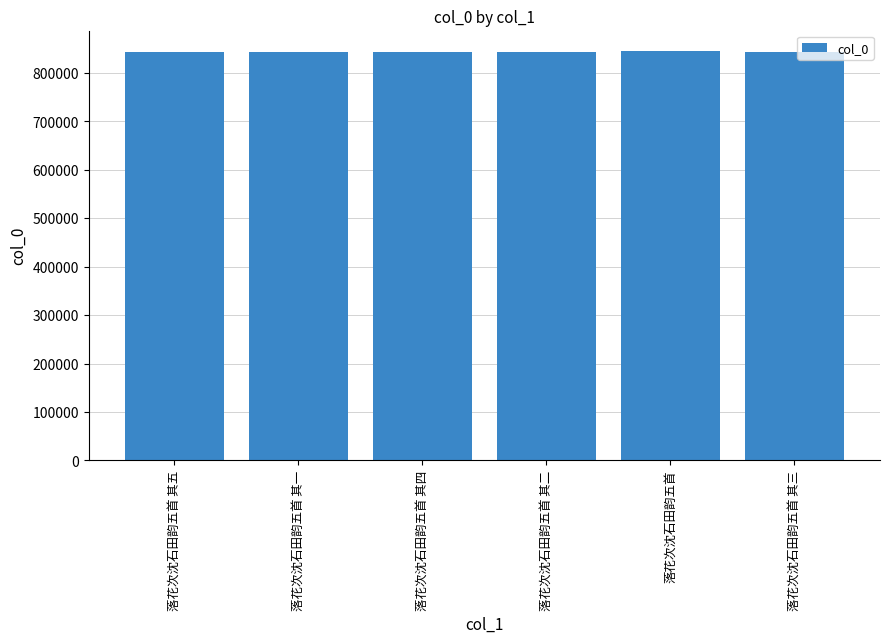

What is the label of the 3rd bar from the left?

落花次沈石田韵五首 其四